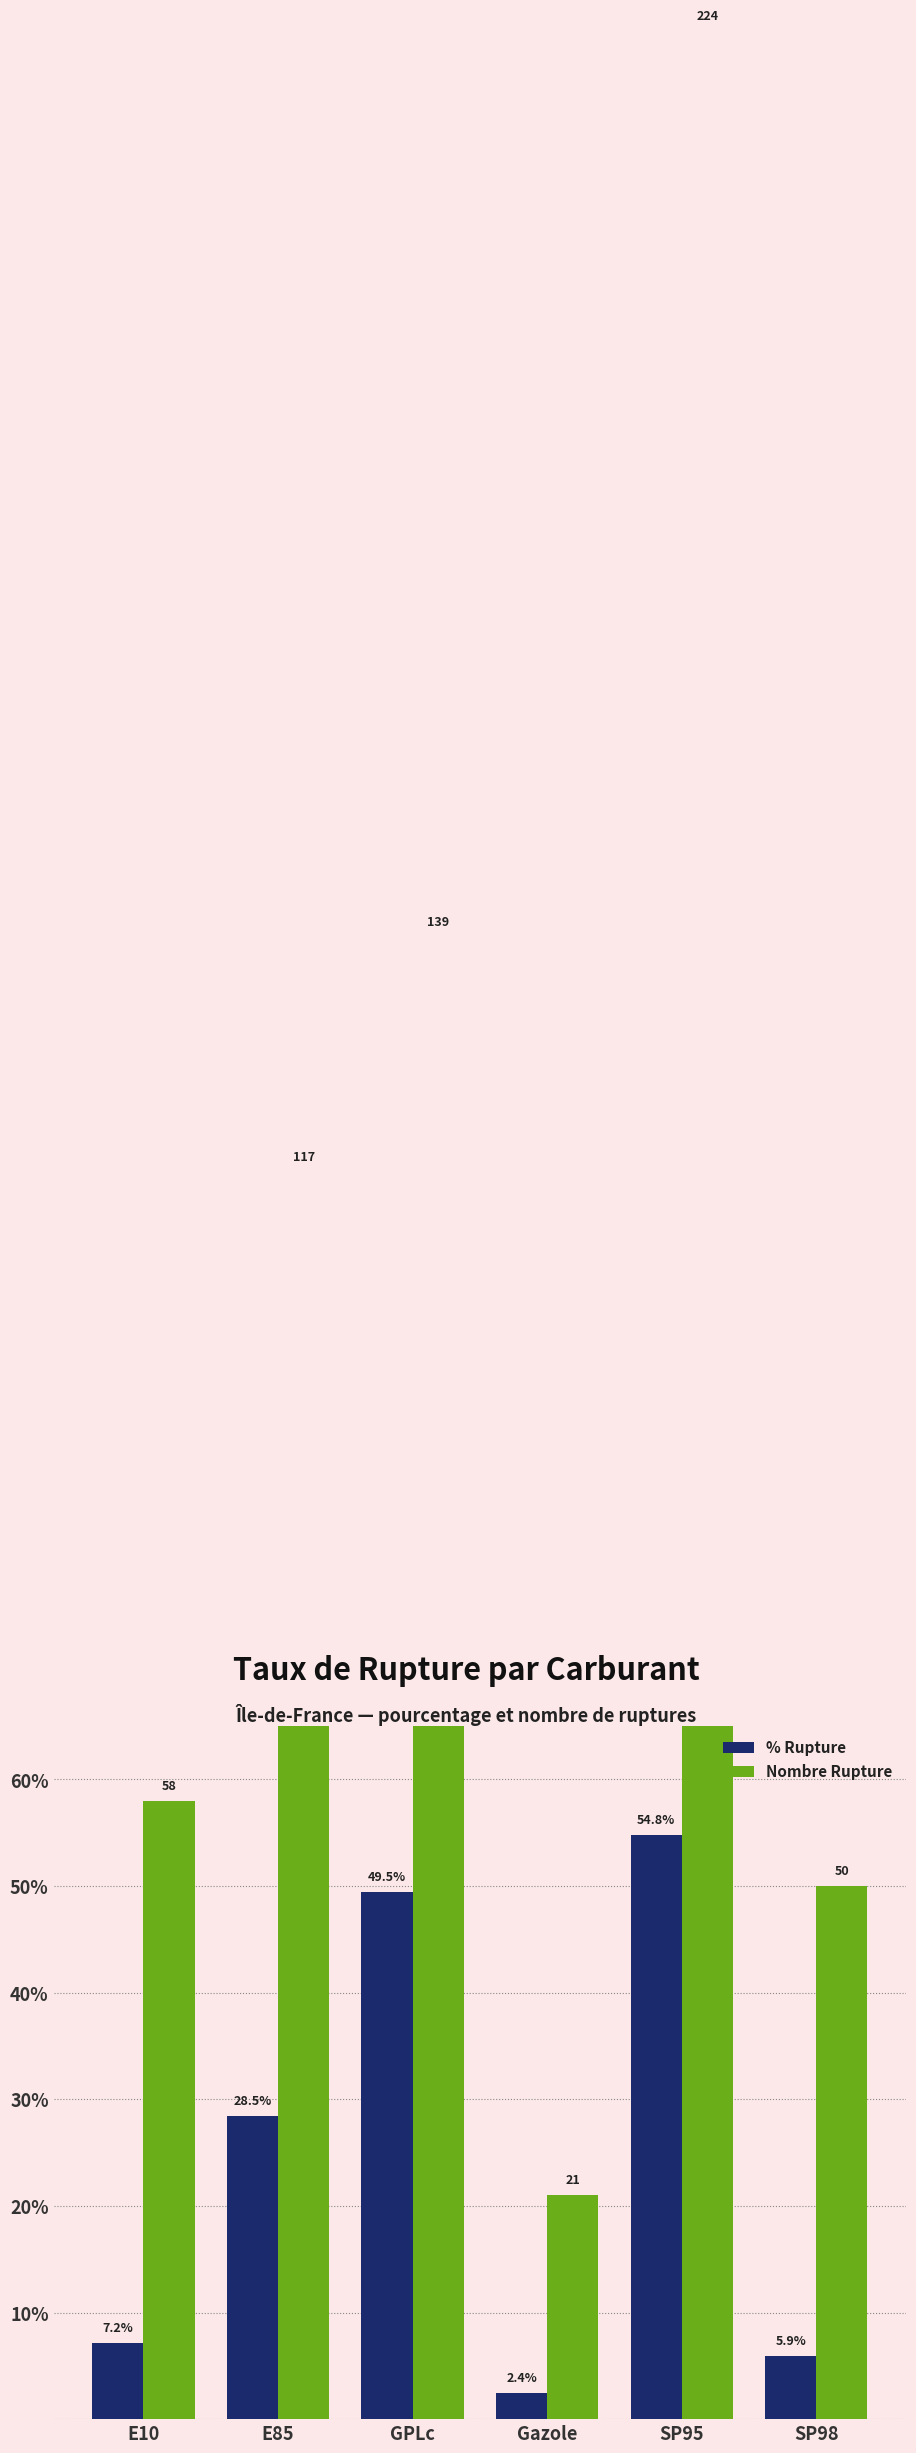

What are all the series names shown in the legend?

% Rupture, Nombre Rupture